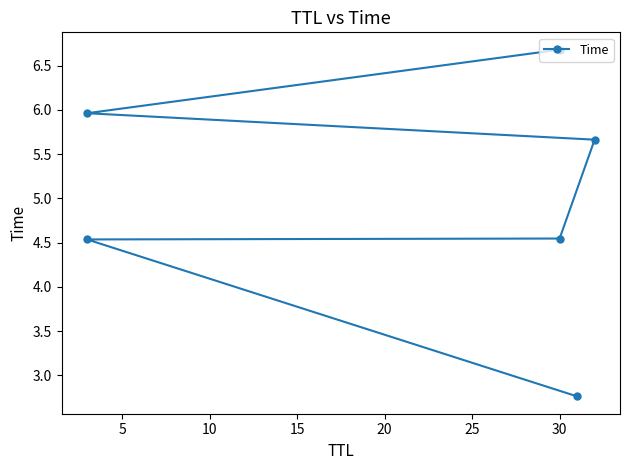

What is the value of the 2nd point from the left?

4.5